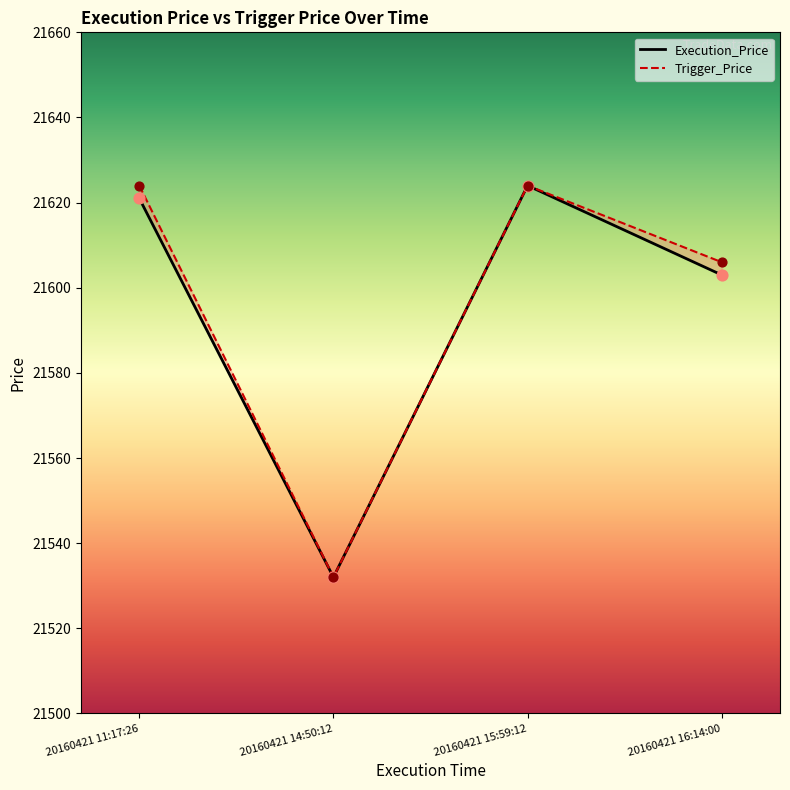

What is the total value across all series at 20160421 16:14:00?

43209